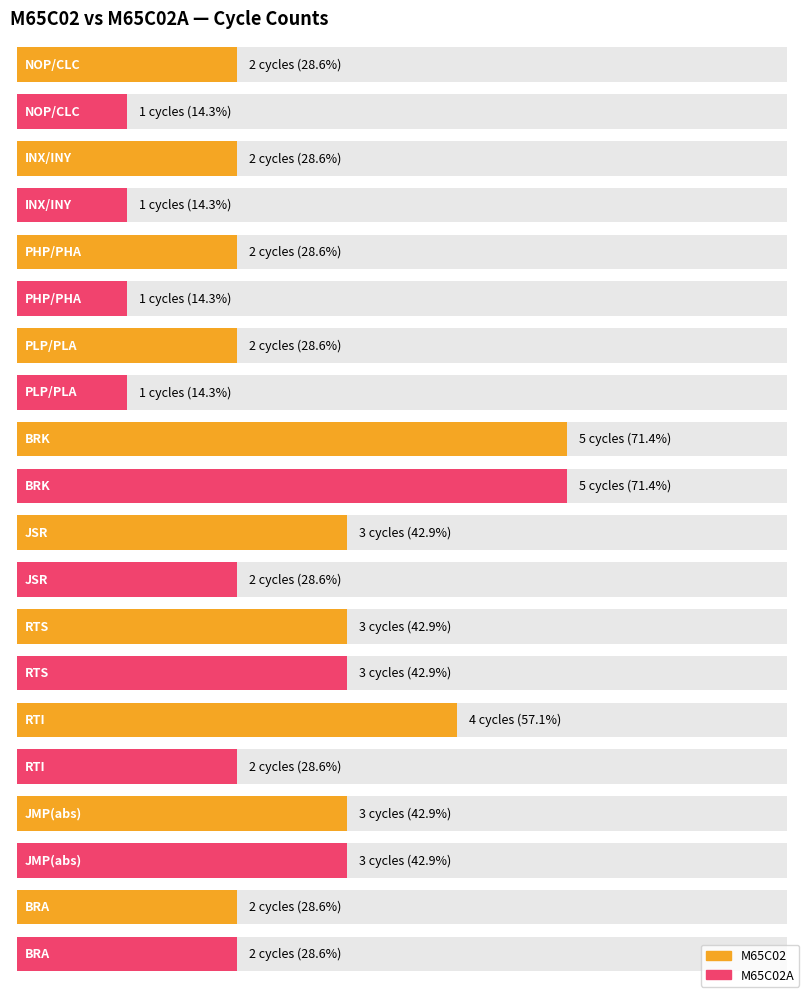

What is the average value of the M65C02 series?

3